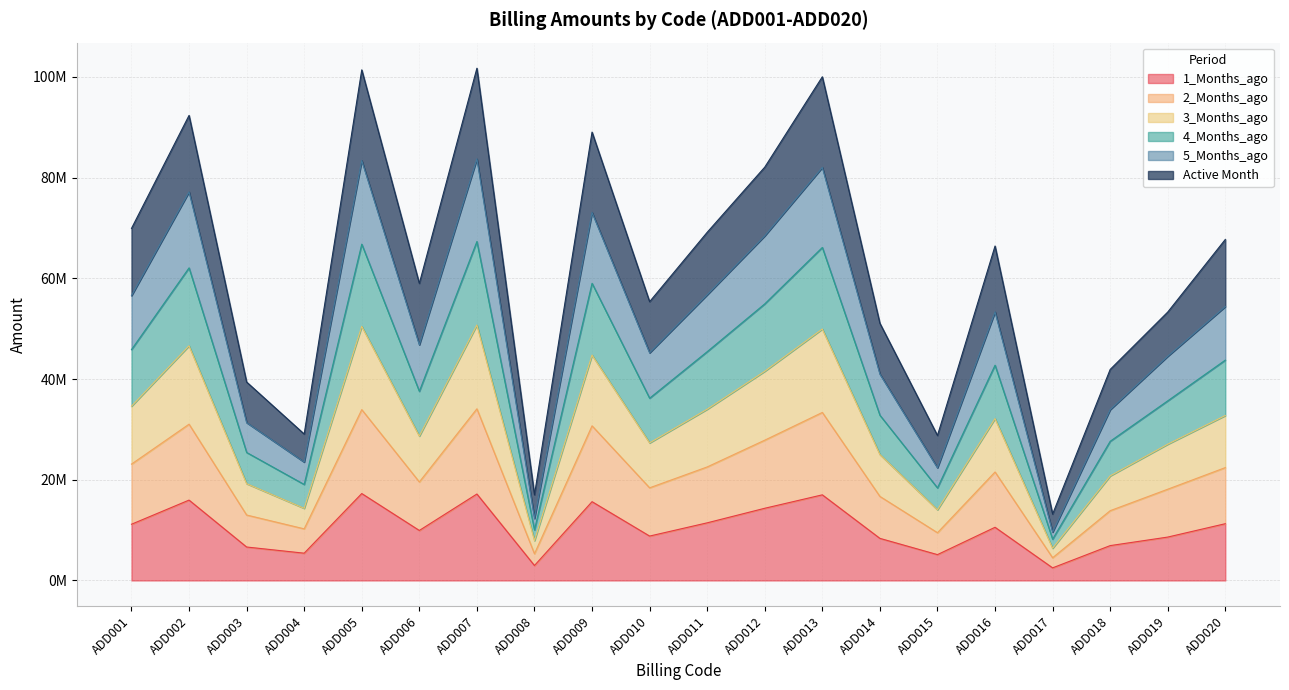

Is the value of Active Month at ADD012 greater than the value of 2_Months_ago at ADD012?

Yes